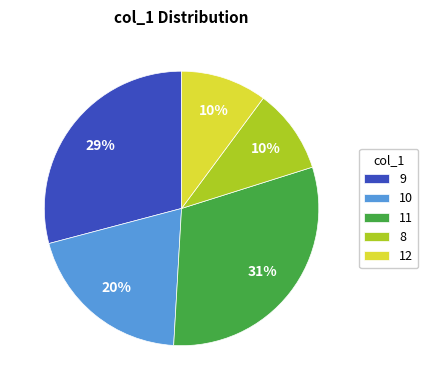

What is the ratio of the value at 8 to the value at 9?

0.3